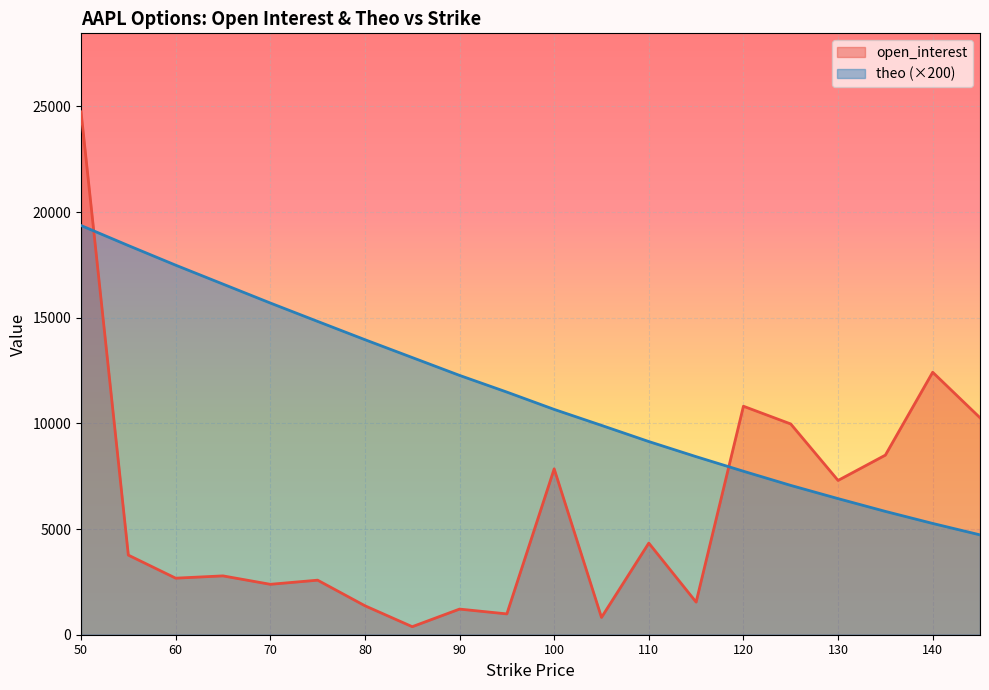

How many lines are shown in the chart?

2